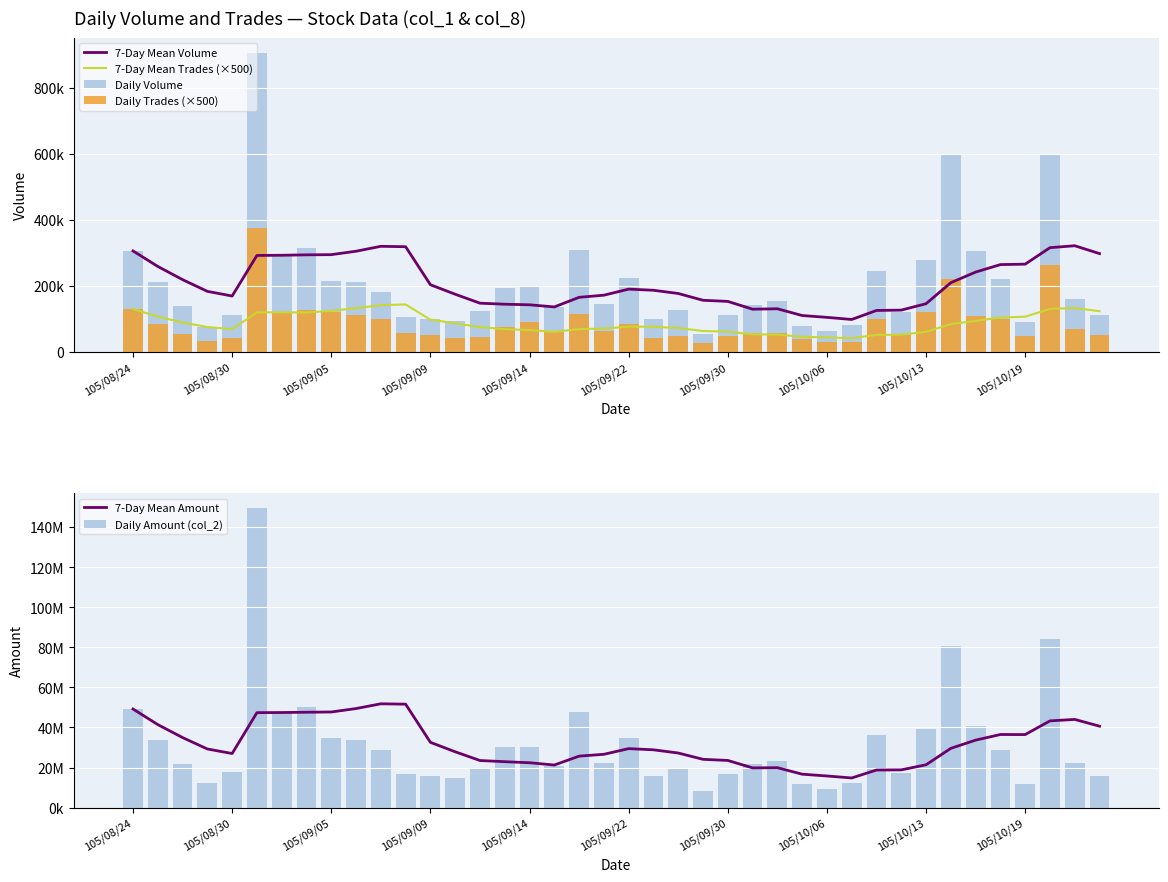

How many values in the 7-Day Mean Trades (×500) series exceed 76642?

20